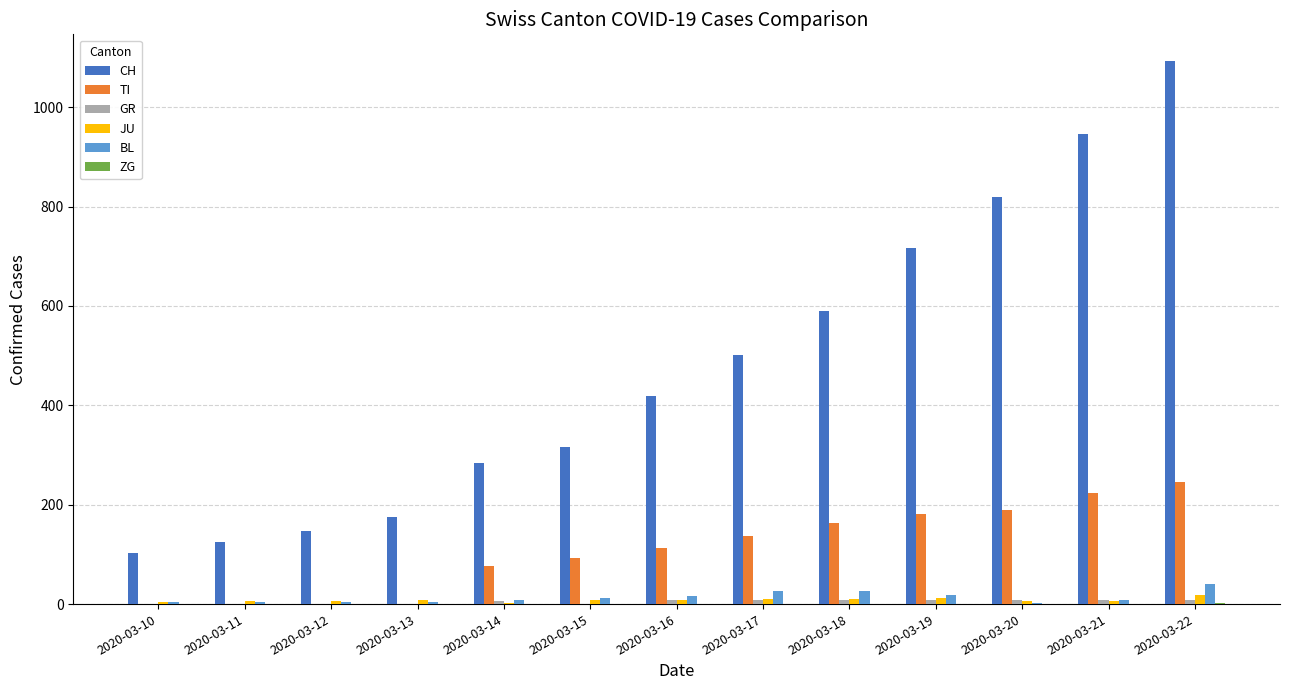

Count the number of categories in the chart.

13